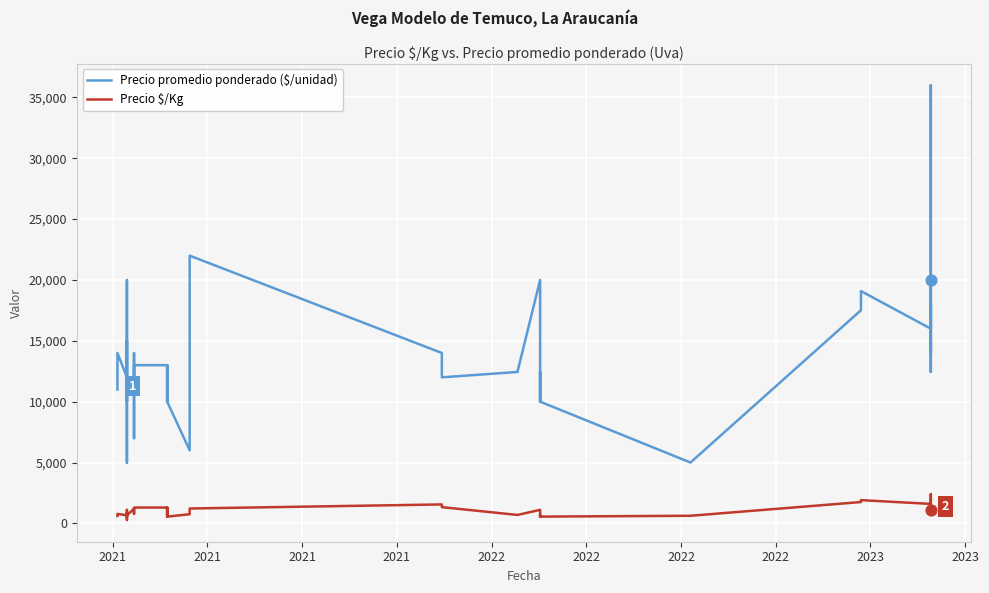

Which series contains the highest Y value?

Precio promedio ponderado ($/unidad)